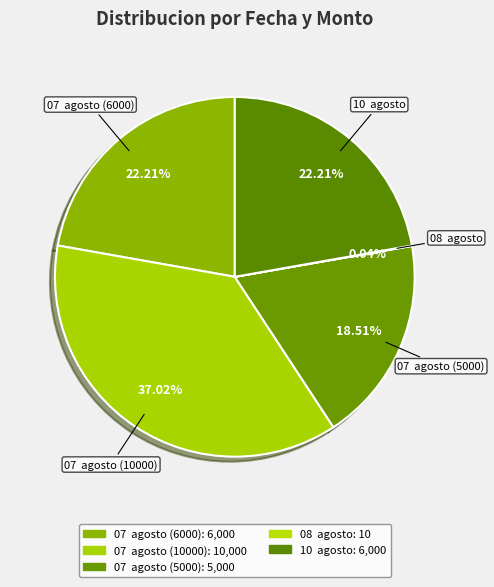

Which category has the biggest portion of the pie?

07  agosto (10000)